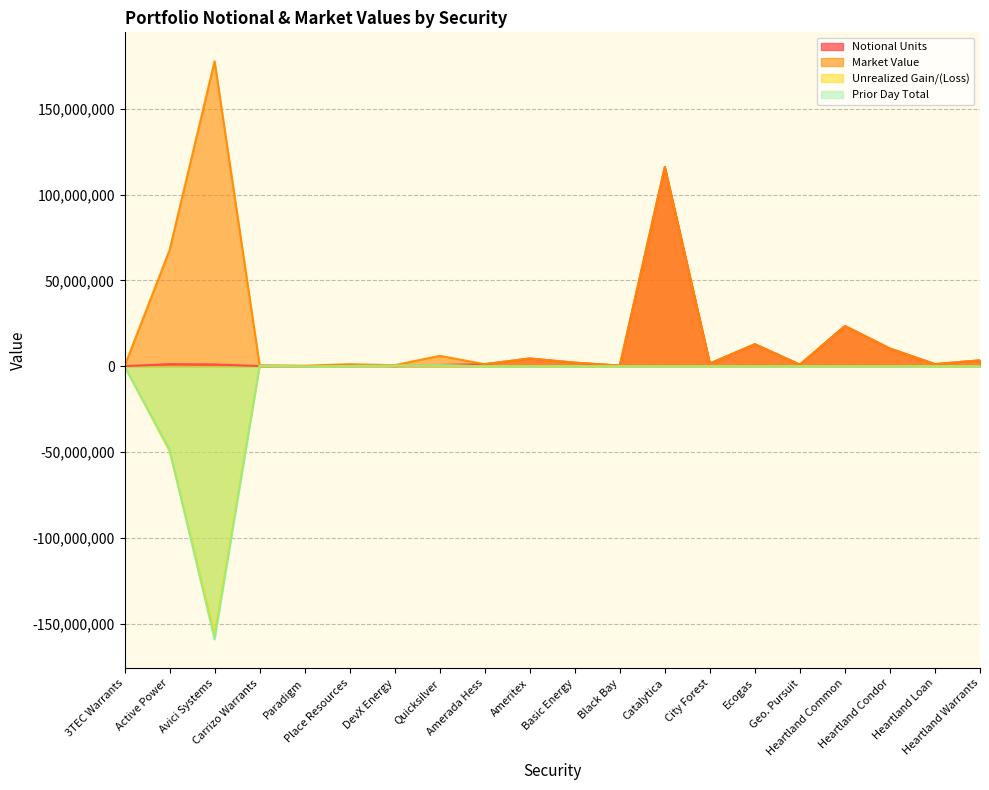

Is the value of Prior Day Total at Geo. Pursuit greater than the value of Unrealized Gain/(Loss) at Heartland Loan?

No